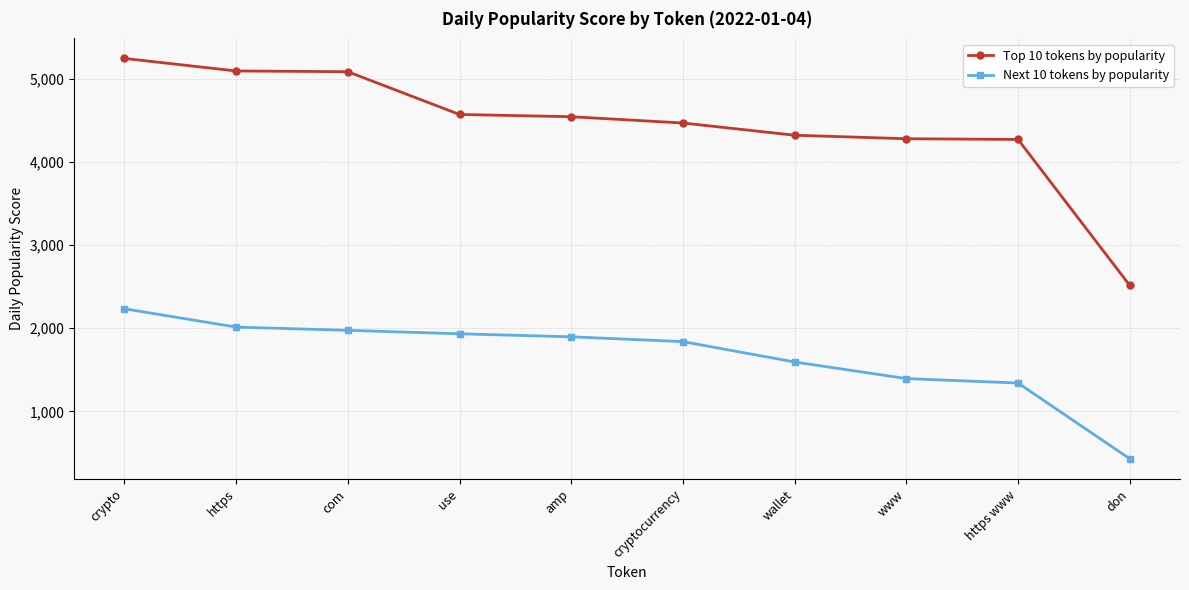

Between crypto and https www, which series saw the biggest shift?

Top 10 tokens by popularity